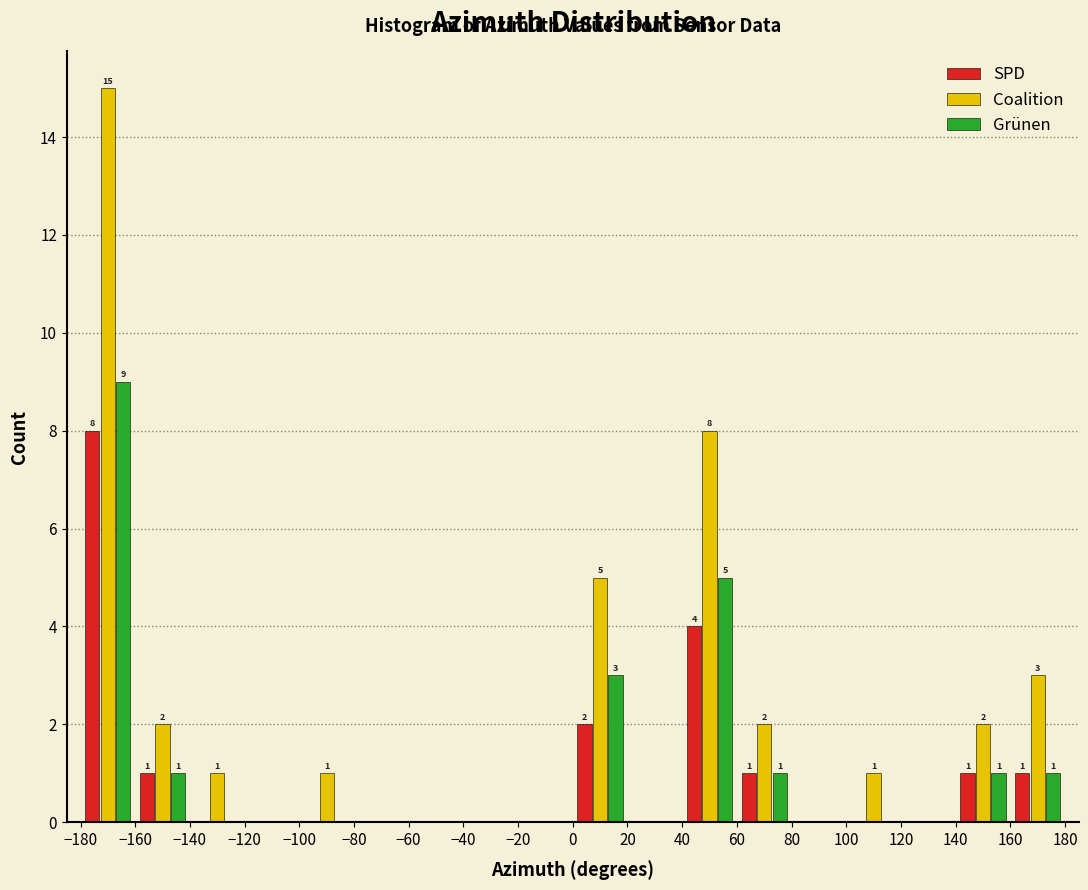

In the Grünen series, which range on the x-axis has the tallest bar?

-180 to -160